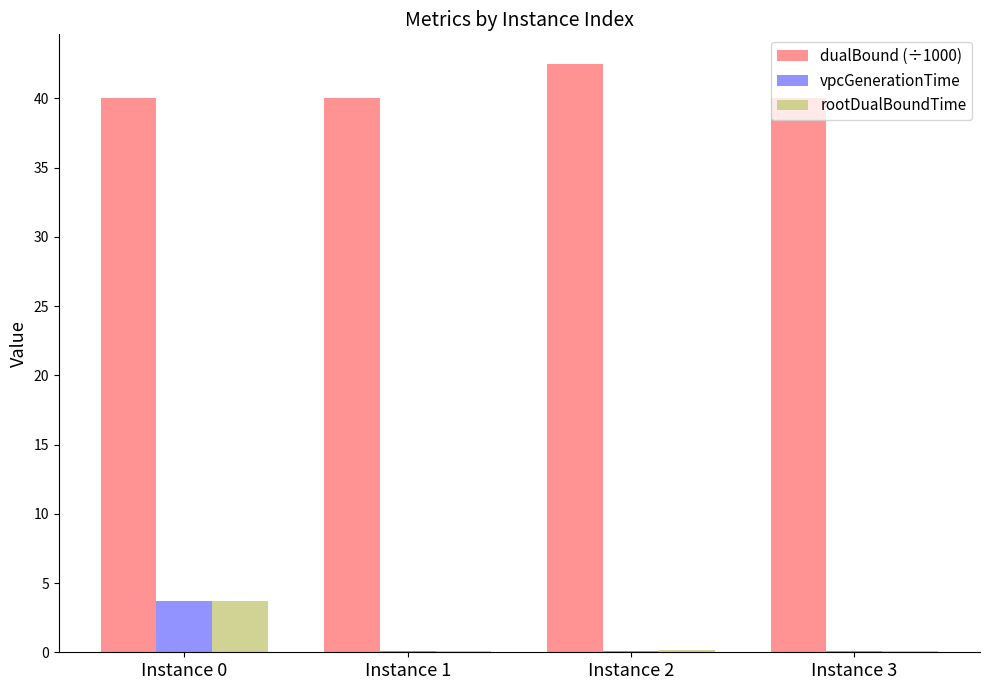

What is the maximum value shown in the chart?

42.5